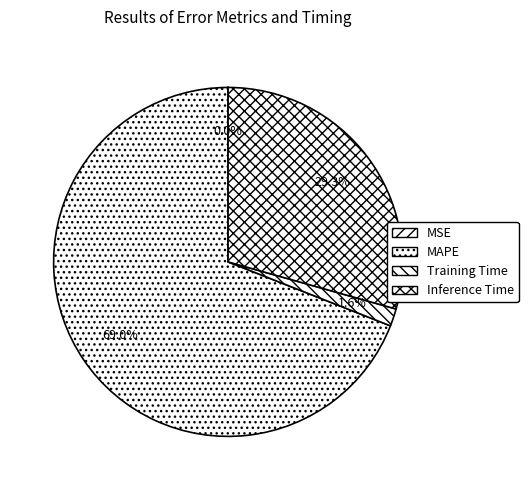

To the nearest percent, what is the combined percentage of MSE and Training Time?

2%